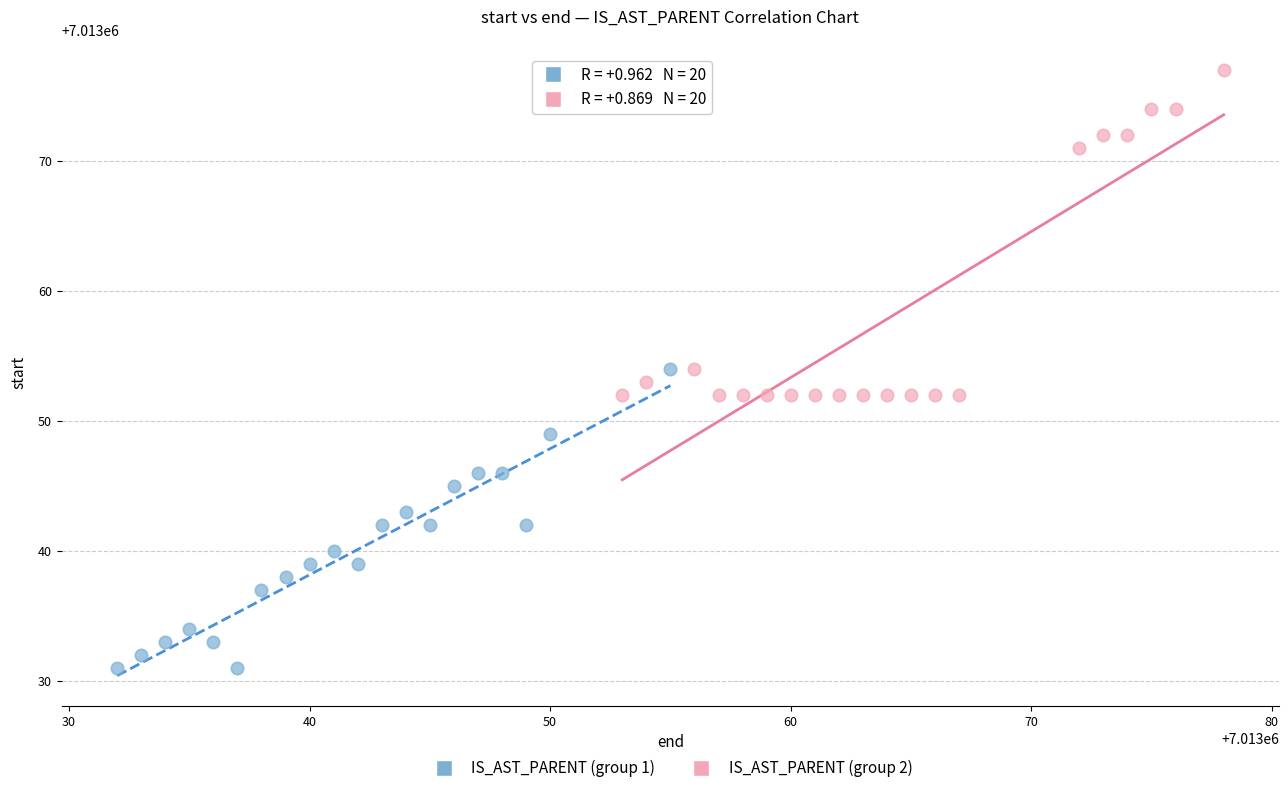

Which series reaches the minimum Y coordinate?

IS_AST_PARENT (group 1)